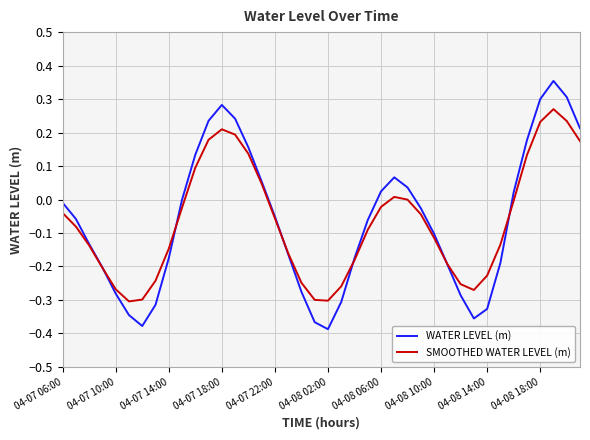

Which series has the largest range (max minus min)?

WATER LEVEL (m)